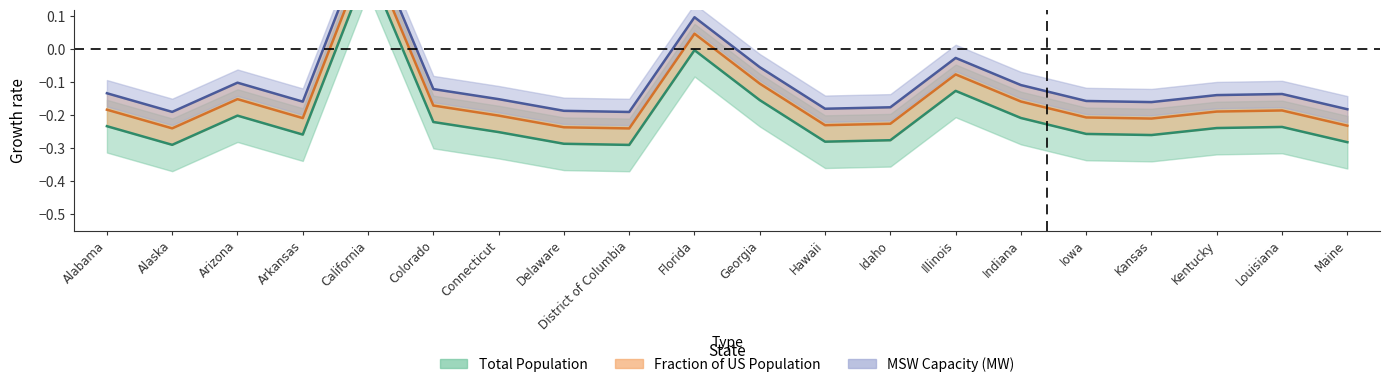

At which category is the sum across all series the highest?

California